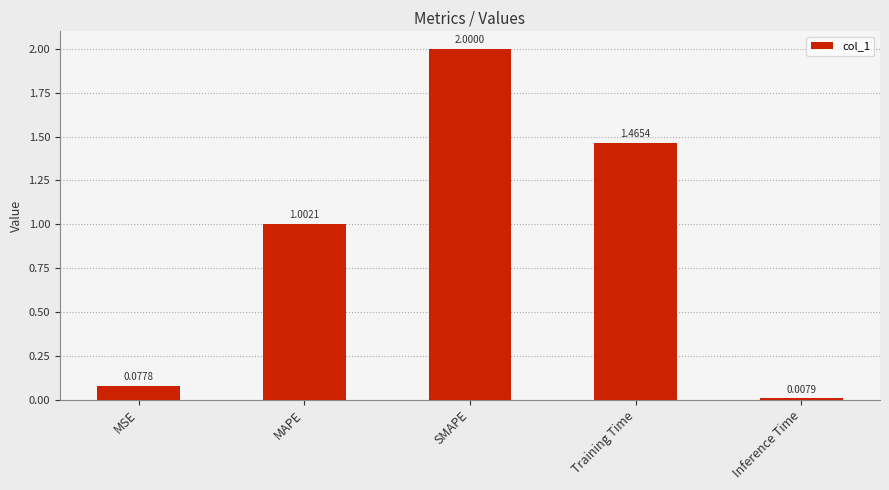

How many data points are above 1?

3